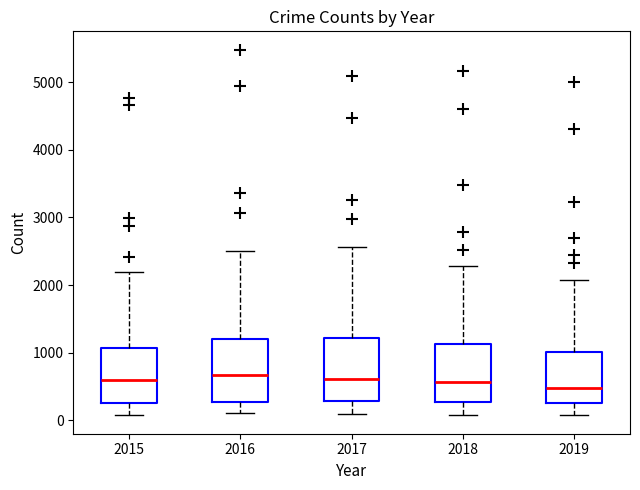

Reading left to right, read every box against the y-axis: the position of its median line, the range the box covers, and the ends of its whiskers. The values are not printed on the chart, so give them approximately, as read against the axis.

2015: median 600, box 300 to 1100, whiskers 100 to 2200
2016: median 700, box 300 to 1200, whiskers 100 to 2500
2017: median 600, box 300 to 1200, whiskers 100 to 2600
2018: median 600, box 300 to 1100, whiskers 100 to 2300
2019: median 500, box 300 to 1000, whiskers 100 to 2100